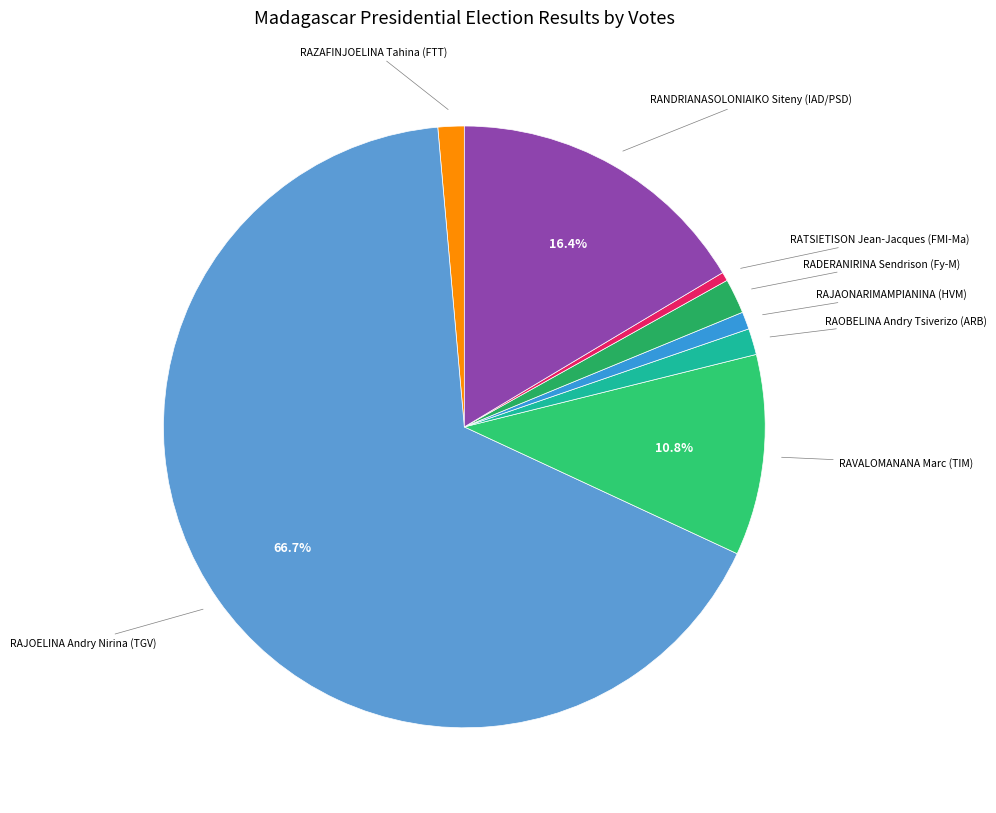

Combined, do RATSIETISON Jean-Jacques (FMI-Ma) and RANDRIANASOLONIAIKO Siteny (IAD/PSD) account for over 50%?

No